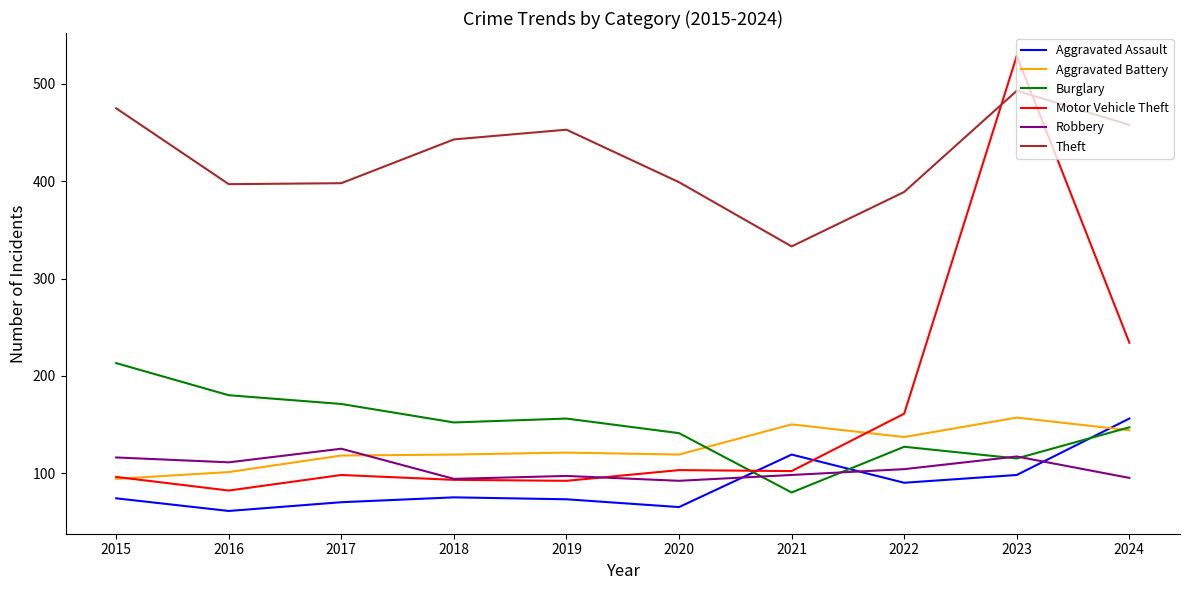

What is the smallest value displayed?

61